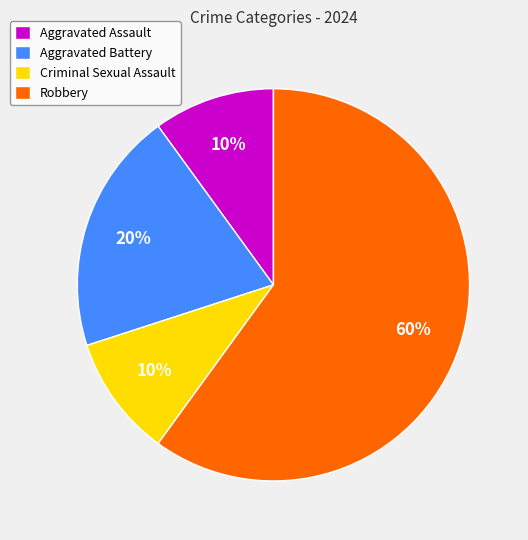

To the nearest percent, what is the average slice percentage?

25%